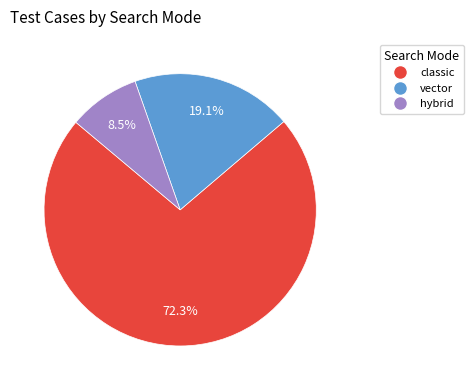

What percentage is the vector slice, to the nearest percent?

19%